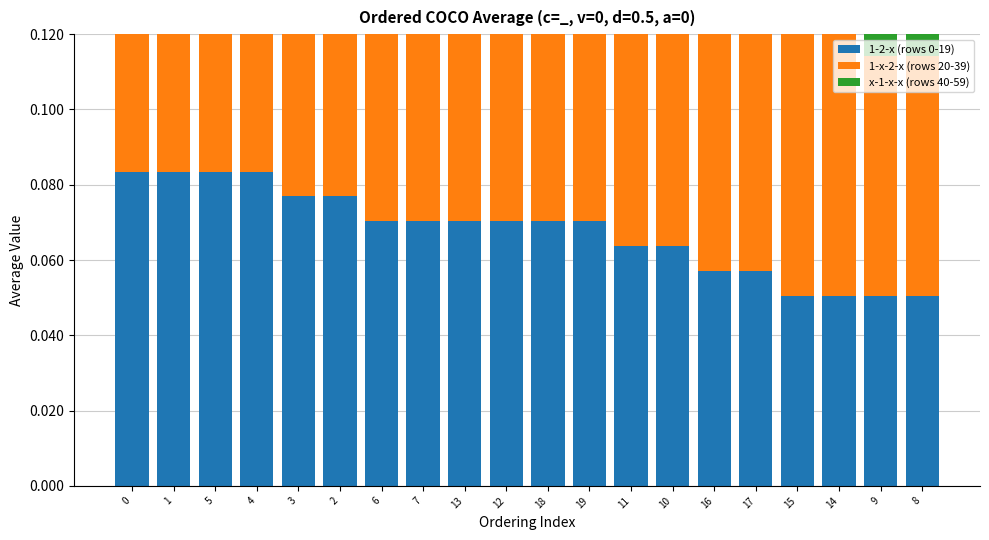

Reading left to right, transcribe all the data shown in this chart.

1-2-x (rows 0-19): 0.1	0.1	0.1	0.1	0.1	0.1	0.1	0.1	0.1	0.1	0.1	0.1	0.1	0.1	0.1	0.1	0.1	0.1	0.1	0.1
1-x-2-x (rows 20-39): 0.1	0.1	0.1	0.1	0.1	0.1	0.1	0.1	0.1	0.1	0.1	0.1	0.1	0.1	0.1	0.1	0.1	0.1	0.1	0.1
x-1-x-x (rows 40-59): 0.1	0.1	0.1	0.1	0.1	0.1	0.1	0.1	0.1	0.1	0.1	0.1	0.1	0.1	0.1	0.1	0.1	0.1	0.1	0.1